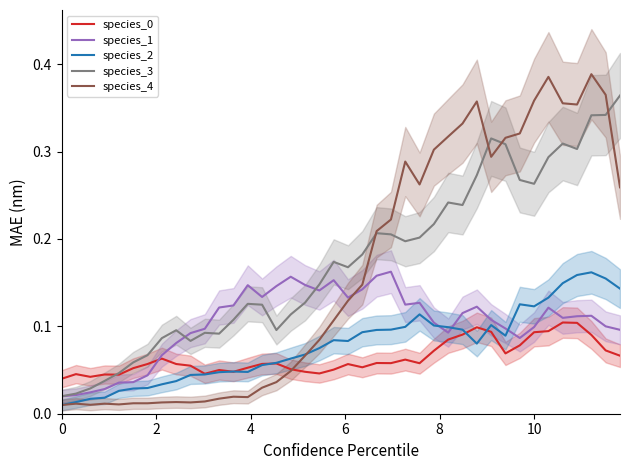

Is it true that species_3 equals 0.1 at 9?

False